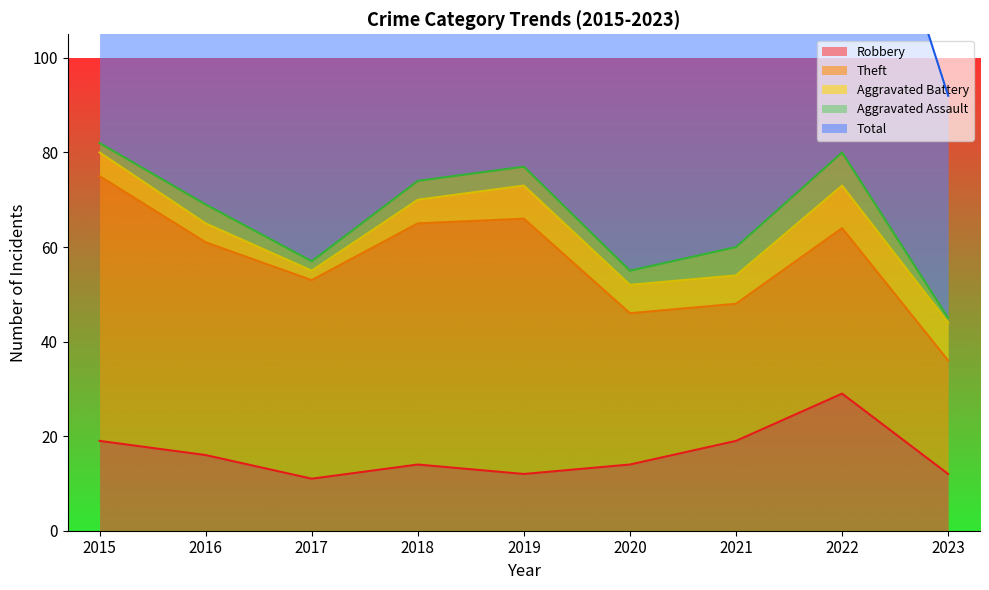

Reading left to right, list all the values displayed in this chart.

Robbery: 19	16	11	14	12	14	19	29	12
Theft: 56	45	42	51	54	32	29	35	24
Aggravated Battery: 5	4	2	5	7	6	6	9	8
Aggravated Assault: 2	4	2	4	4	3	6	7	1
Total: 82	70	59	74	77	56	60	82	47